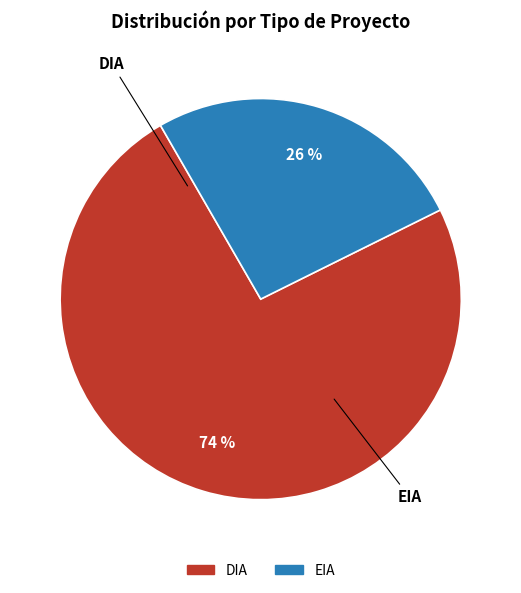

What percentage do EIA and DIA together represent?

100.0%